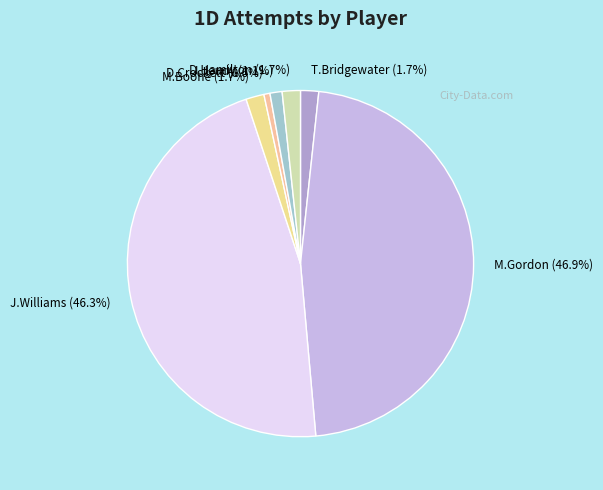

Which category has the biggest portion of the pie?

M.Gordon